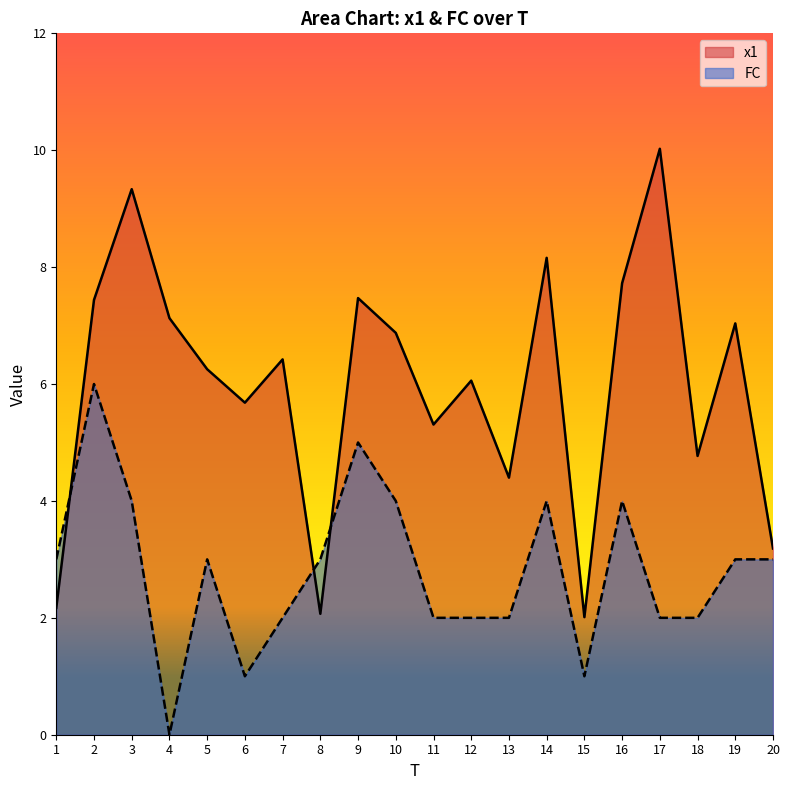

Reading left to right, transcribe all the data shown in this chart.

x1: 1=2.2	2=7.4	3=9.3	4=7.1	5=6.3	6=5.7	7=6.4	8=2.1	9=7.5	10=6.9	11=5.3	12=6.1	13=4.4	14=8.2	15=2.0	16=7.7	17=10.0	18=4.8	19=7.0	20=3.2
FC: 1=3.0	2=6.0	3=4.0	4=0.0	5=3.0	6=1.0	7=2.0	8=3.0	9=5.0	10=4.0	11=2.0	12=2.0	13=2.0	14=4.0	15=1.0	16=4.0	17=2.0	18=2.0	19=3.0	20=3.0